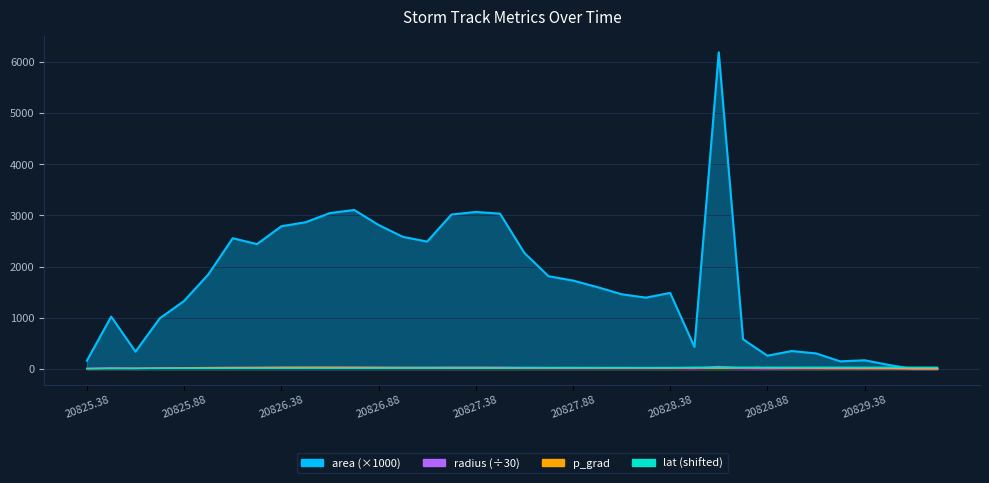

List the labels in order of p_grad value, smallest first.

20825.375, 20829.625, 20829.75, 20825.5, 20825.625, 20829.5, 20825.75, 20829.375, 20825.875, 20829.25, 20829.125, 20826.0, 20829.0, 20828.375, 20828.25, 20826.125, 20828.875, 20828.125, 20827.5, 20827.625, 20828.0, 20827.375, 20827.75, 20828.5, 20827.875, 20826.25, 20827.25, 20827.0, 20827.125, 20828.75, 20828.625, 20826.875, 20826.75, 20826.375, 20826.625, 20826.5